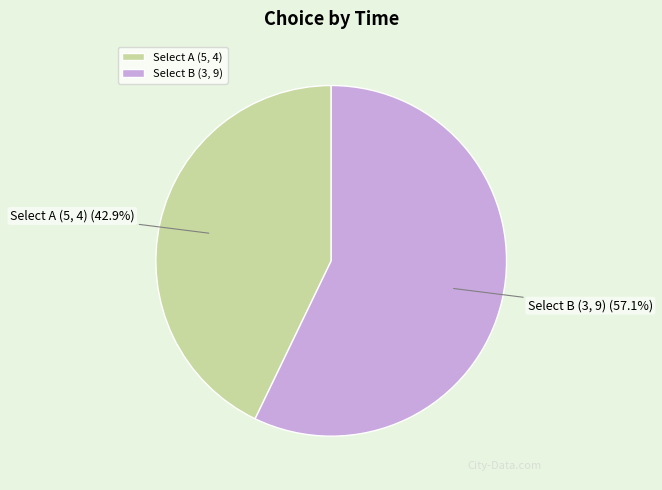

Is the sum of Select A (5, 4) and Select B (3, 9) greater than half?

Yes